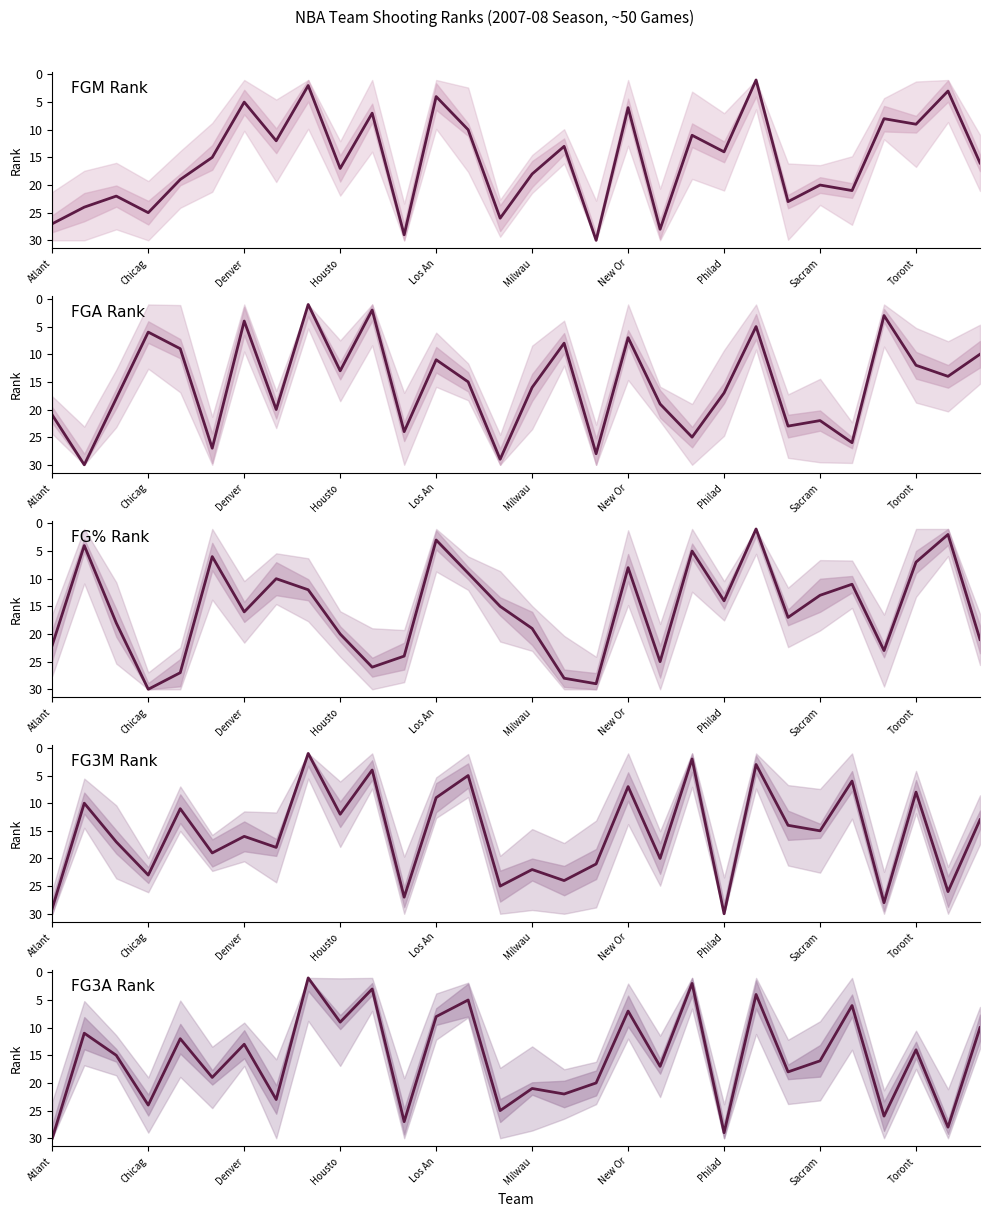

At 19, list the series in order from largest to smallest.

FGM Rank, FG% Rank, FG3M Rank, FGA Rank, FG3A Rank